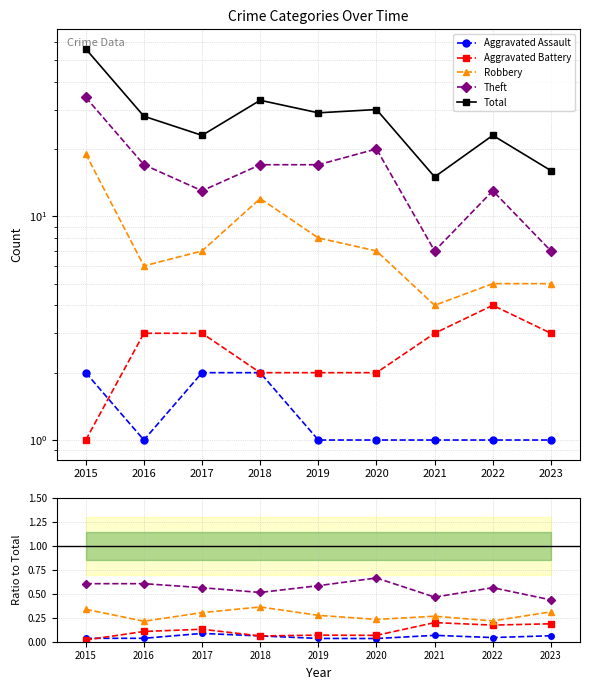

Reading left to right, what are all the values shown in this chart?

Aggravated Assault: 2015=0.0	2016=0.0	2017=0.1	2018=0.1	2019=0.0	2020=0.0	2021=0.1	2022=0.0	2023=0.1
Aggravated Battery: 2015=0.0	2016=0.1	2017=0.1	2018=0.1	2019=0.1	2020=0.1	2021=0.2	2022=0.2	2023=0.2
Robbery: 2015=0.3	2016=0.2	2017=0.3	2018=0.4	2019=0.3	2020=0.2	2021=0.3	2022=0.2	2023=0.3
Theft: 2015=0.6	2016=0.6	2017=0.6	2018=0.5	2019=0.6	2020=0.7	2021=0.5	2022=0.6	2023=0.4
Total: 2015=56.0	2016=28.0	2017=23.0	2018=33.0	2019=29.0	2020=30.0	2021=15.0	2022=23.0	2023=16.0